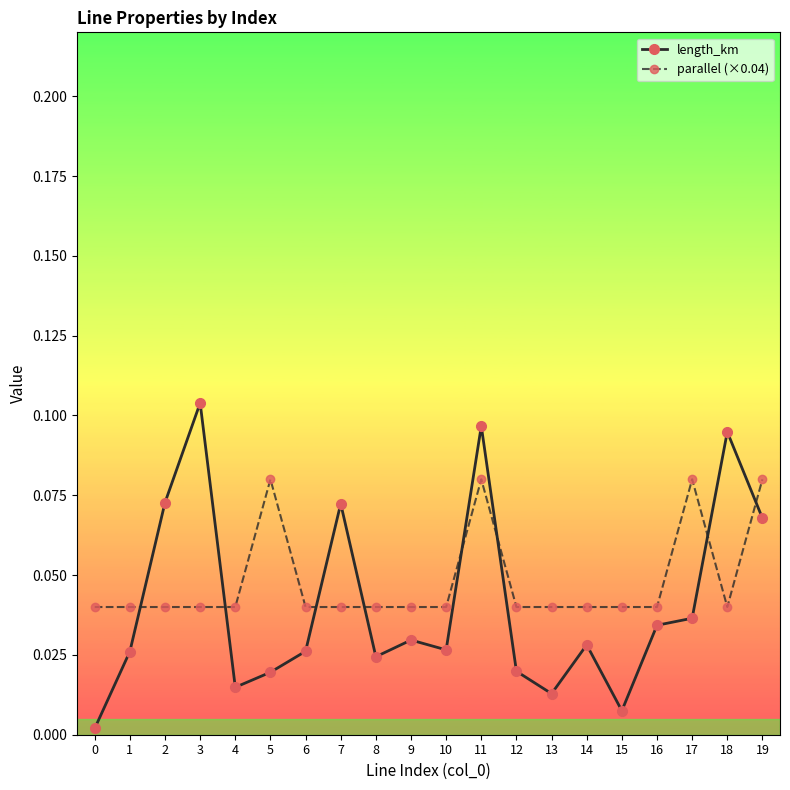

Which series has the widest spread of values?

length_km